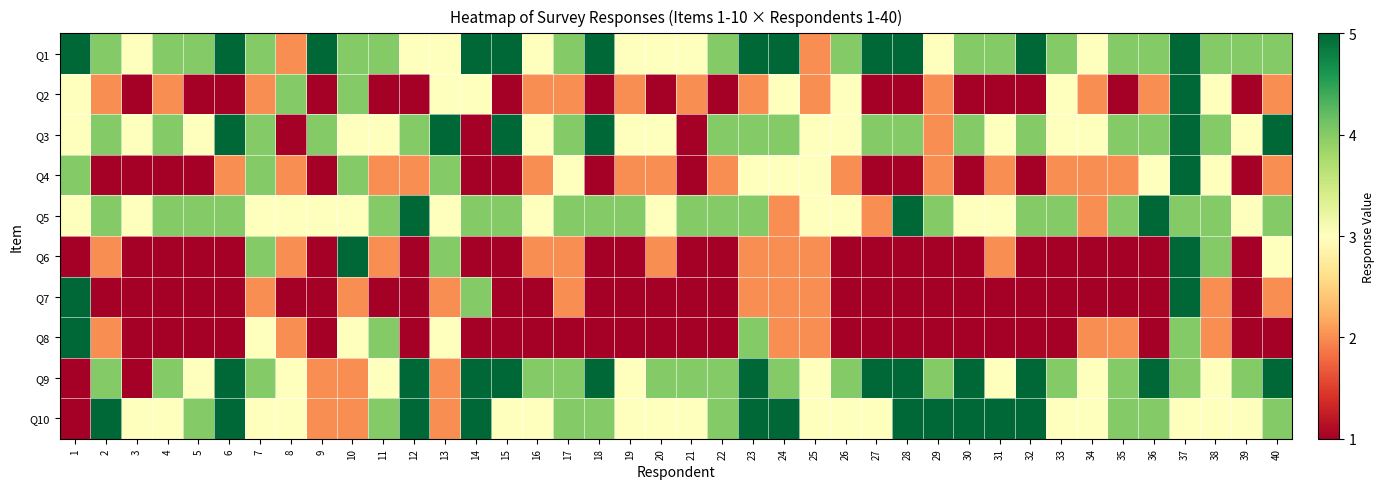

Reading right to left, transcribe all the data shown in this chart.

Q1: 40=4	39=4	38=4	37=5	36=4	35=4	34=3	33=4	32=5	31=4	30=4	29=3	28=5	27=5	26=4	25=2	24=5	23=5	22=4	21=3	20=3	19=3	18=5	17=4	16=3	15=5	14=5	13=3	12=3	11=4	10=4	9=5	8=2	7=4	6=5	5=4	4=4	3=3	2=4	1=5
Q2: 40=2	39=1	38=3	37=5	36=2	35=1	34=2	33=3	32=1	31=1	30=1	29=2	28=1	27=1	26=3	25=2	24=3	23=2	22=1	21=2	20=1	19=2	18=1	17=2	16=2	15=1	14=3	13=3	12=1	11=1	10=4	9=1	8=4	7=2	6=1	5=1	4=2	3=1	2=2	1=3
Q3: 40=5	39=3	38=4	37=5	36=4	35=4	34=3	33=3	32=4	31=3	30=4	29=2	28=4	27=4	26=3	25=3	24=4	23=4	22=4	21=1	20=3	19=3	18=5	17=4	16=3	15=5	14=1	13=5	12=4	11=3	10=3	9=4	8=1	7=4	6=5	5=3	4=4	3=3	2=4	1=3
Q4: 40=2	39=1	38=3	37=5	36=3	35=2	34=2	33=2	32=1	31=2	30=1	29=2	28=1	27=1	26=2	25=3	24=3	23=3	22=2	21=1	20=2	19=2	18=1	17=3	16=2	15=1	14=1	13=4	12=2	11=2	10=4	9=1	8=2	7=4	6=2	5=1	4=1	3=1	2=1	1=4
Q5: 40=4	39=3	38=4	37=4	36=5	35=4	34=2	33=4	32=4	31=3	30=3	29=4	28=5	27=2	26=3	25=3	24=2	23=4	22=4	21=4	20=3	19=4	18=4	17=4	16=3	15=4	14=4	13=3	12=5	11=4	10=3	9=3	8=3	7=3	6=4	5=4	4=4	3=3	2=4	1=3
Q6: 40=3	39=1	38=4	37=5	36=1	35=1	34=1	33=1	32=1	31=2	30=1	29=1	28=1	27=1	26=1	25=2	24=2	23=2	22=1	21=1	20=2	19=1	18=1	17=2	16=2	15=1	14=1	13=4	12=1	11=2	10=5	9=1	8=2	7=4	6=1	5=1	4=1	3=1	2=2	1=1
Q7: 40=2	39=1	38=2	37=5	36=1	35=1	34=1	33=1	32=1	31=1	30=1	29=1	28=1	27=1	26=1	25=2	24=2	23=2	22=1	21=1	20=1	19=1	18=1	17=2	16=1	15=1	14=4	13=2	12=1	11=1	10=2	9=1	8=1	7=2	6=1	5=1	4=1	3=1	2=1	1=5
Q8: 40=1	39=1	38=2	37=4	36=1	35=2	34=2	33=1	32=1	31=1	30=1	29=1	28=1	27=1	26=1	25=2	24=2	23=4	22=1	21=1	20=1	19=1	18=1	17=1	16=1	15=1	14=1	13=3	12=1	11=4	10=3	9=1	8=2	7=3	6=1	5=1	4=1	3=1	2=2	1=5
Q9: 40=5	39=4	38=3	37=4	36=5	35=4	34=3	33=4	32=5	31=3	30=5	29=4	28=5	27=5	26=4	25=3	24=4	23=5	22=4	21=4	20=4	19=3	18=5	17=4	16=4	15=5	14=5	13=2	12=5	11=3	10=2	9=2	8=3	7=4	6=5	5=3	4=4	3=1	2=4	1=1
Q10: 40=4	39=3	38=3	37=3	36=4	35=4	34=3	33=3	32=5	31=5	30=5	29=5	28=5	27=3	26=3	25=3	24=5	23=5	22=4	21=3	20=3	19=3	18=4	17=4	16=3	15=3	14=5	13=2	12=5	11=4	10=2	9=2	8=3	7=3	6=5	5=4	4=3	3=3	2=5	1=1